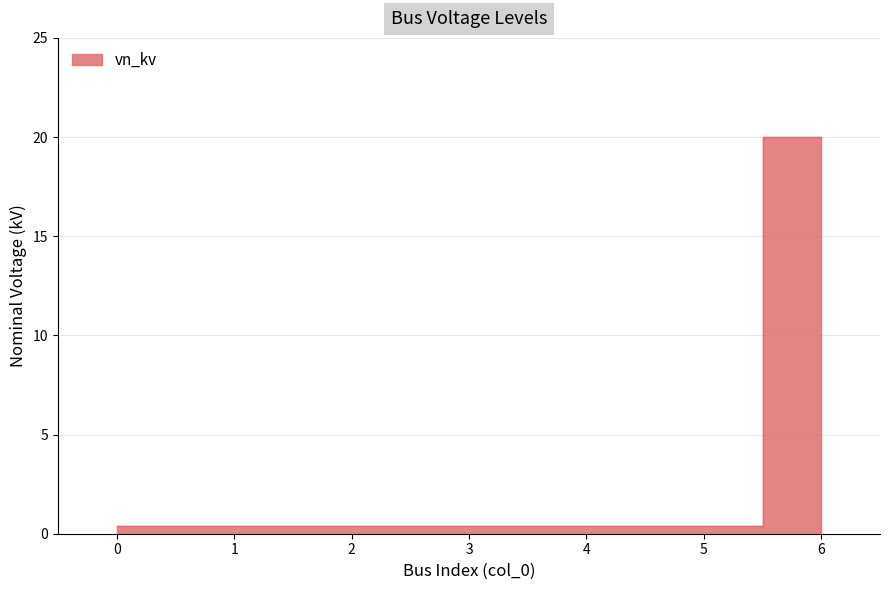

What is the difference between the maximum and minimum values?

19.6